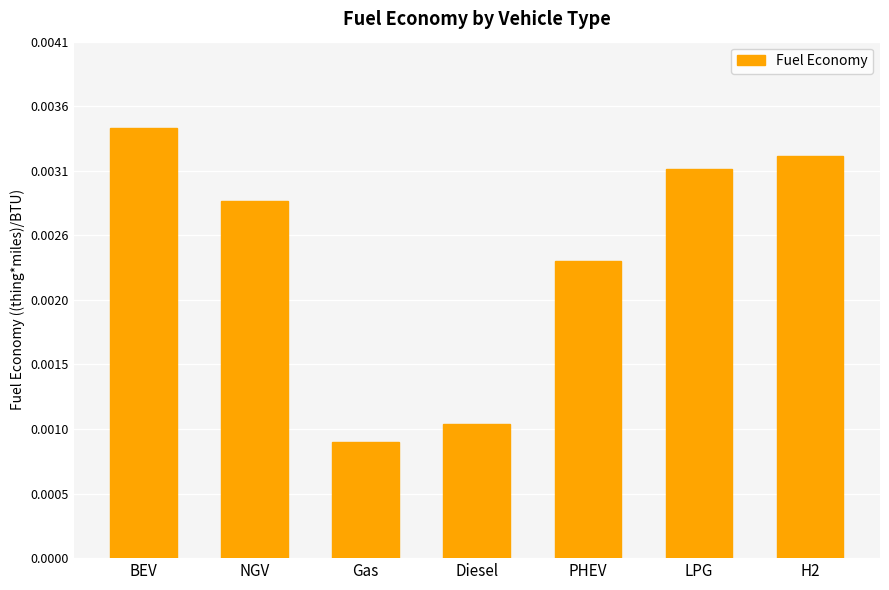

The chart shows a value of 0.0 at Gas. True or false?

False